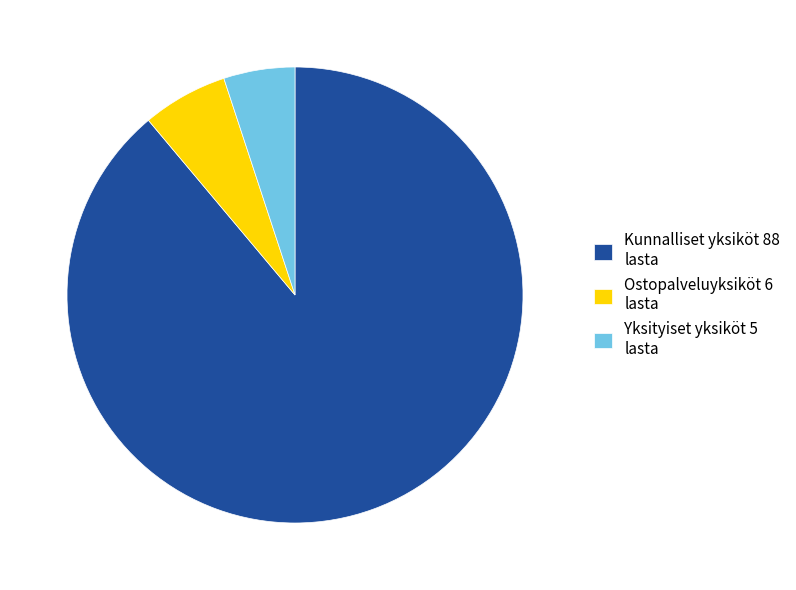

What is the ratio of the value at Kunnalliset yksiköt 88 lasta to the value at Ostopalveluyksiköt 6 lasta?

14.7